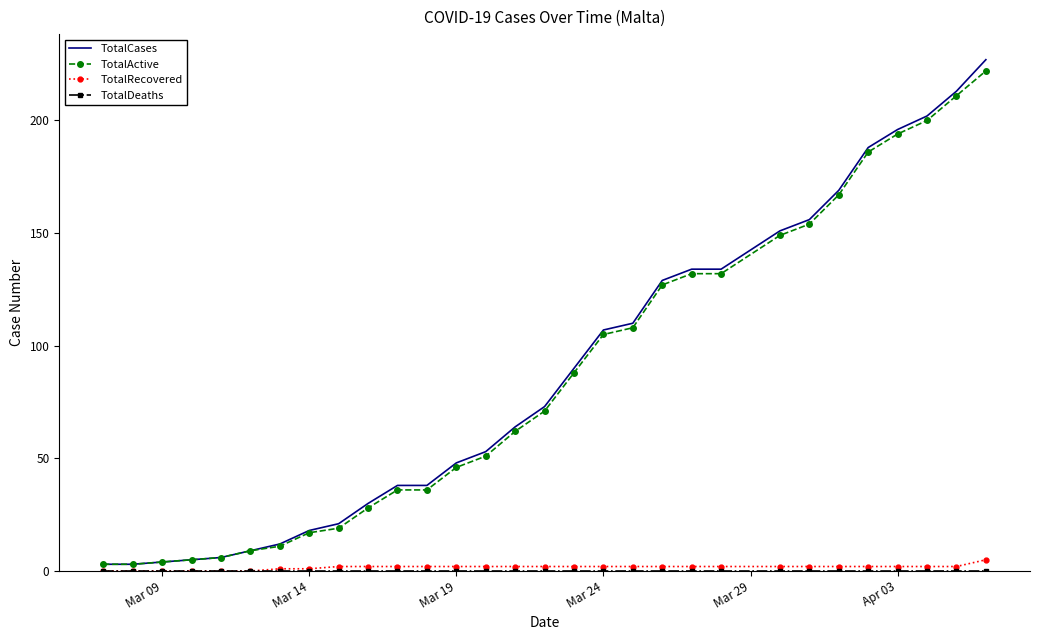

What is the maximum value shown in the chart?

227